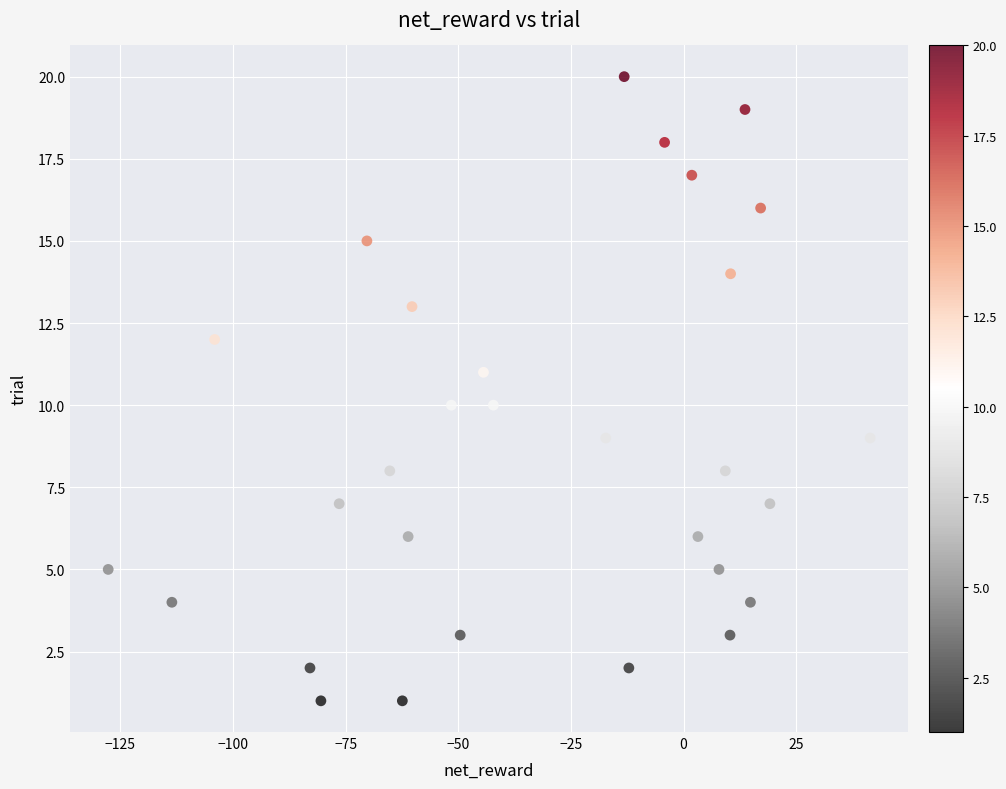

What is the range of Y values (max minus min)?

19